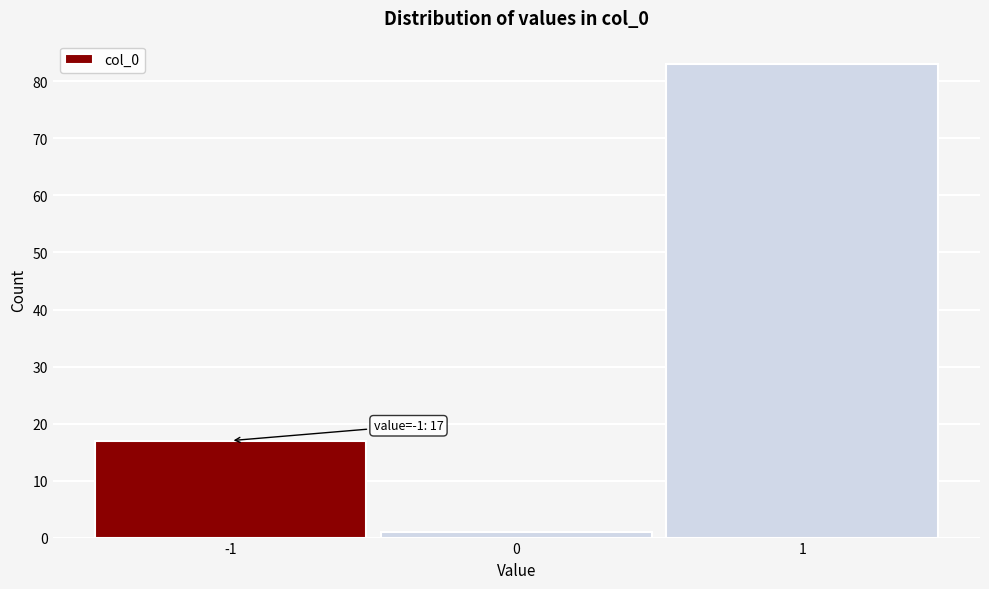

Over which range of the x-axis is the bar tallest?

0.5 to 1.5